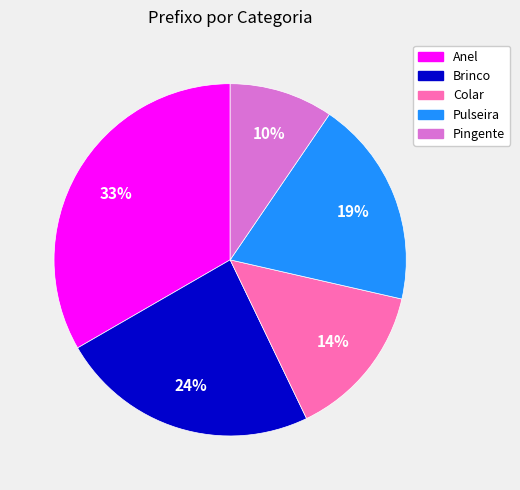

Which category has the biggest portion of the pie?

Anel